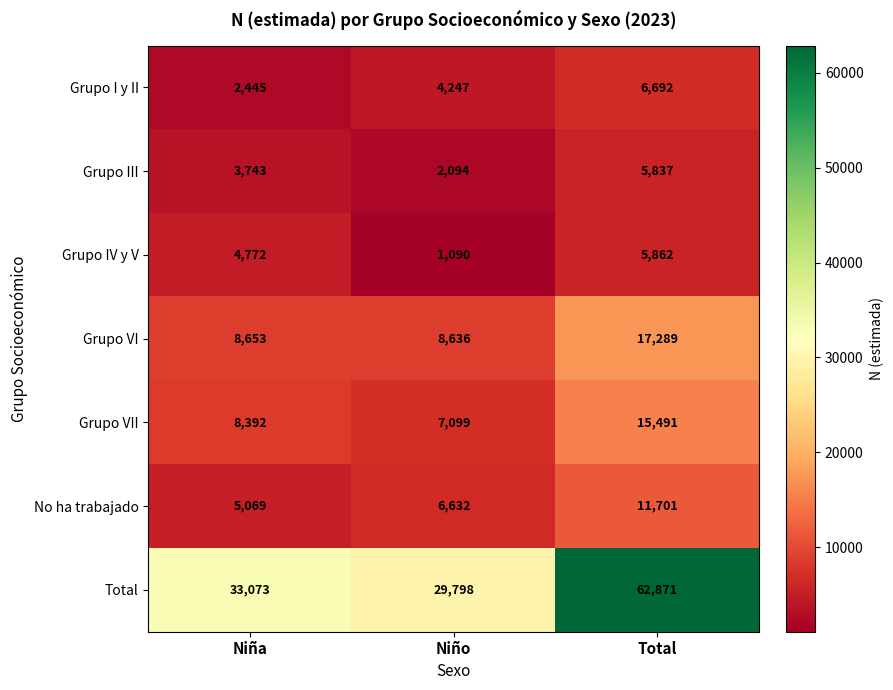

What is the approximate value of Grupo III at Niño, to the nearest 100?

2100